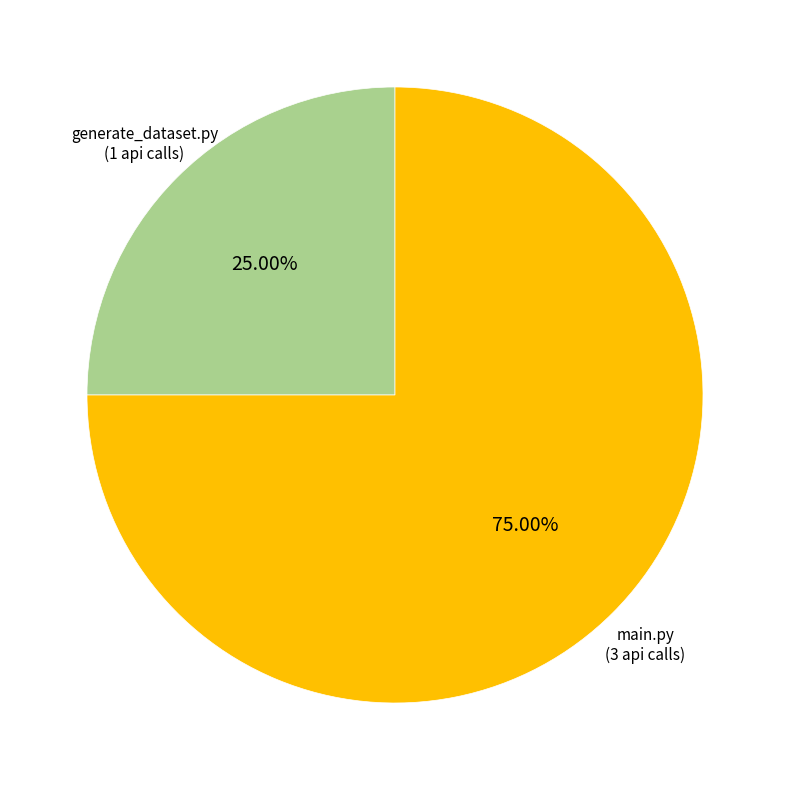

Rank the categories by value from highest to lowest.

main.py, generate_dataset.py